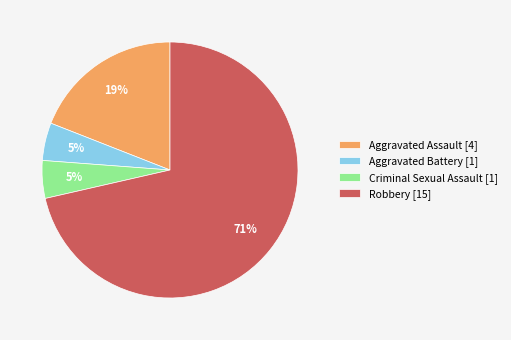

What percentage is the Robbery slice, to the nearest percent?

71%